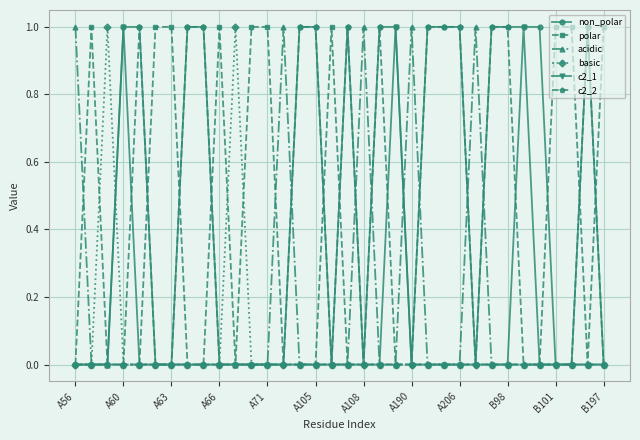

Which series has the largest total across all categories?

non_polar